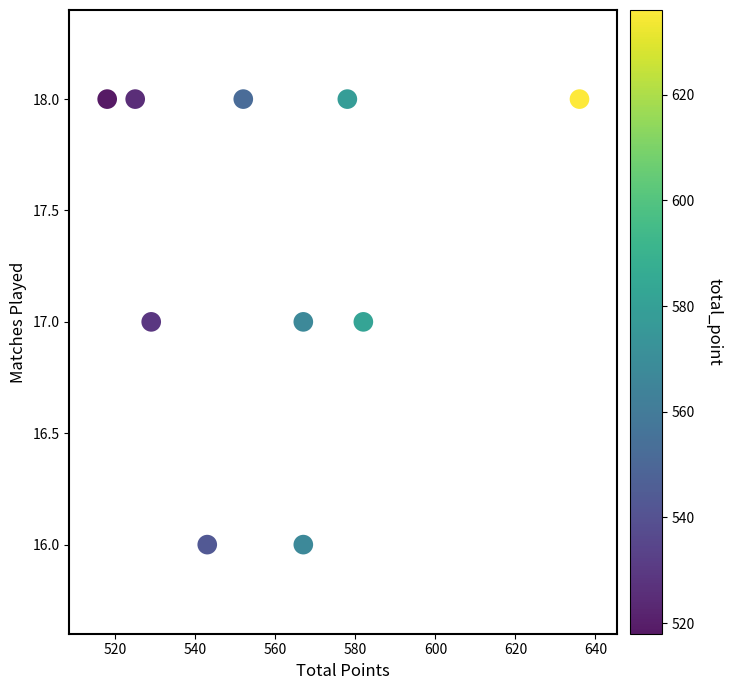

What is the range of X values (max minus min)?

118